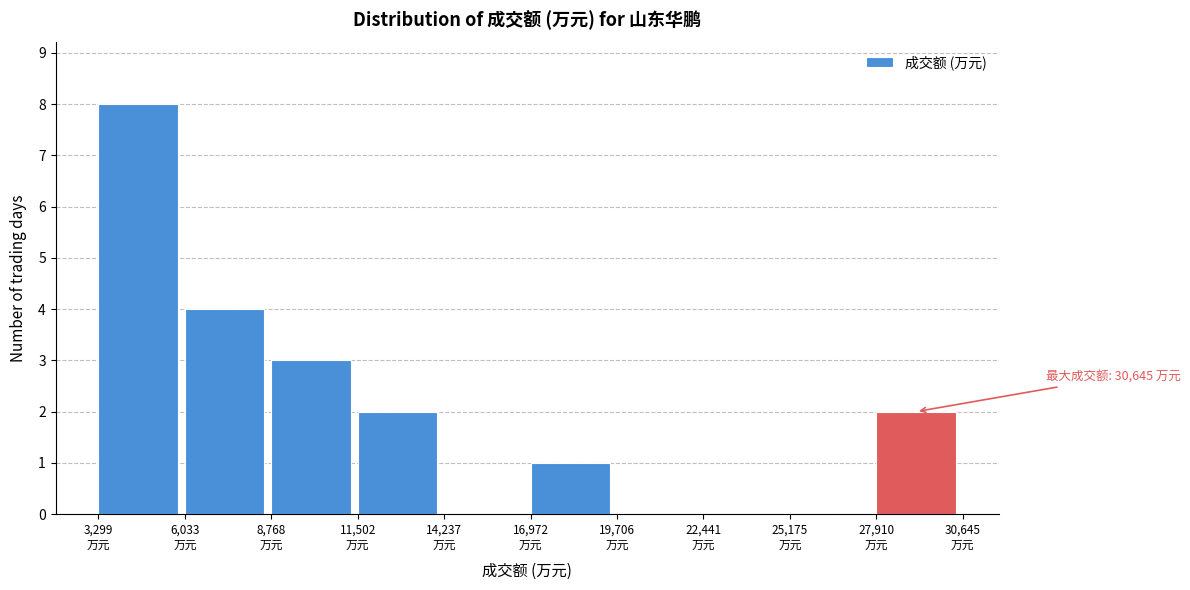

Over which range of the x-axis is the bar tallest?

3500 to 6000